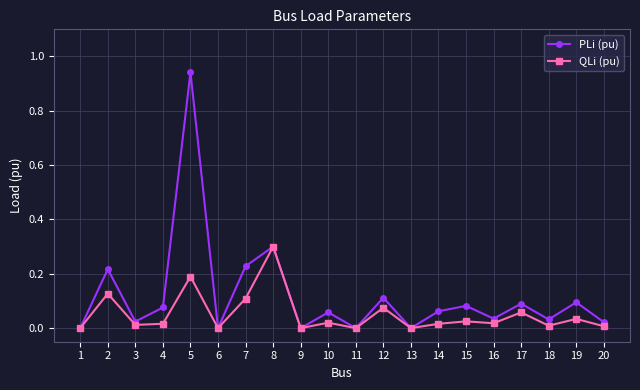

Which series has the largest range (max minus min)?

PLi (pu)